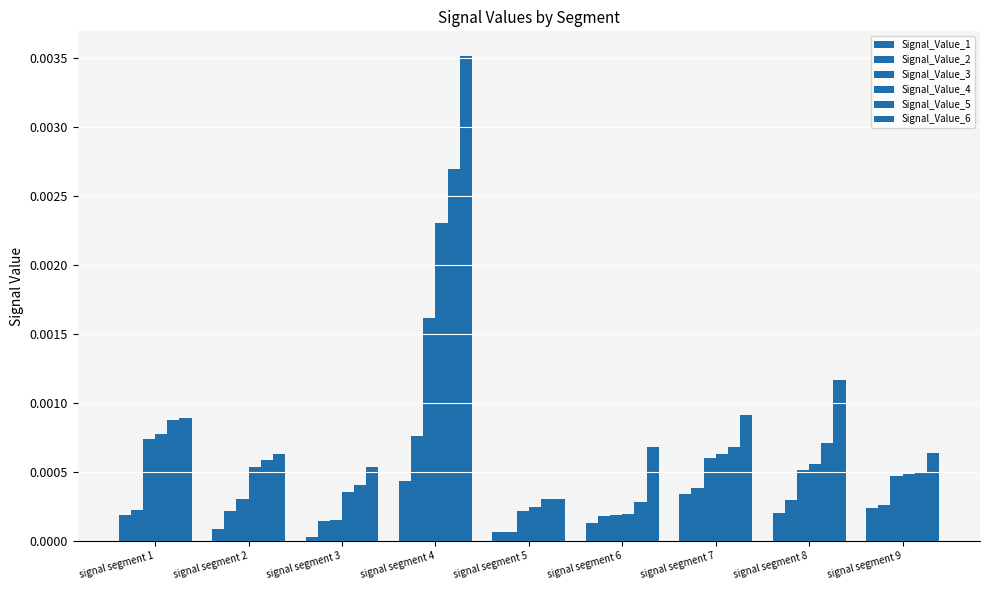

Count the number of categories in the chart.

9